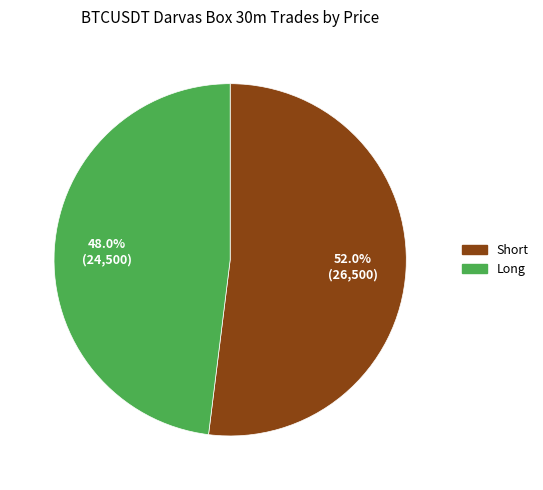

Rank the categories by value from lowest to highest.

Long, Short